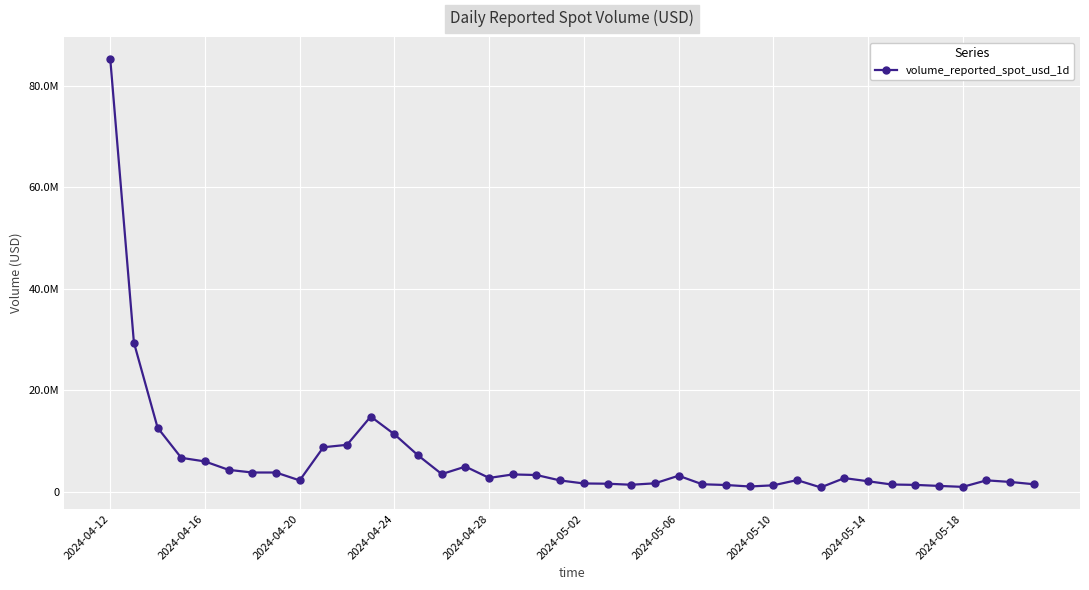

What is the difference between the maximum and minimum values?

84615714.0